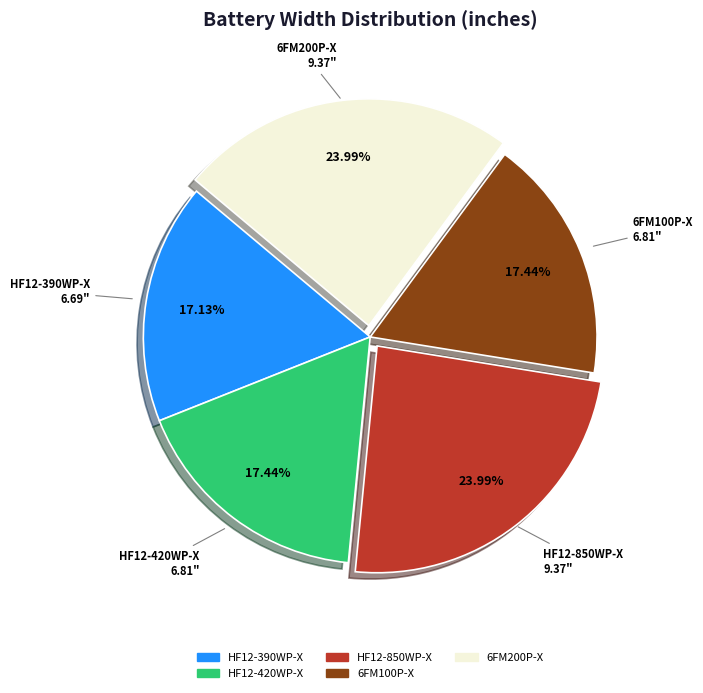

To the nearest percent, what is the average slice percentage?

20%